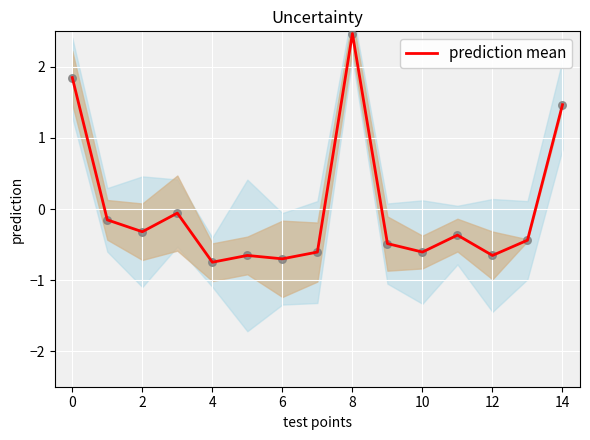

The value of prediction mean at 6 is -1.2. True or false?

False